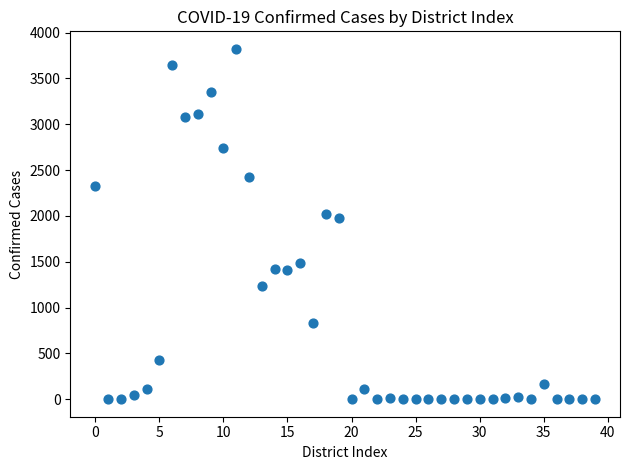

What Y value in the scatter plot is closest to 1911?

1982